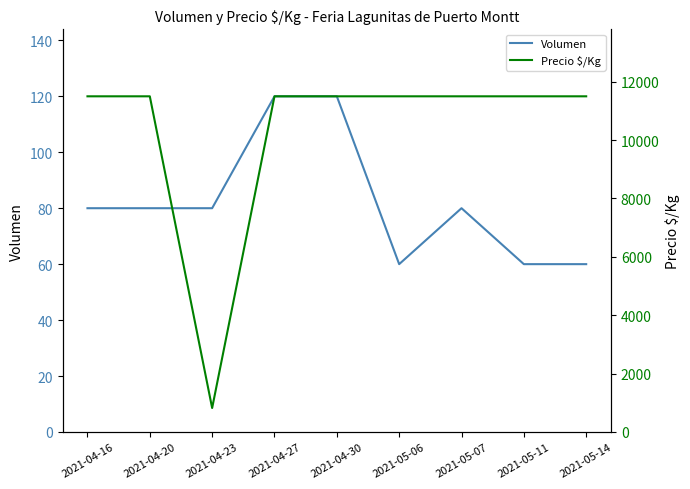

What is the label of the 8th point from the left?

2021-05-11